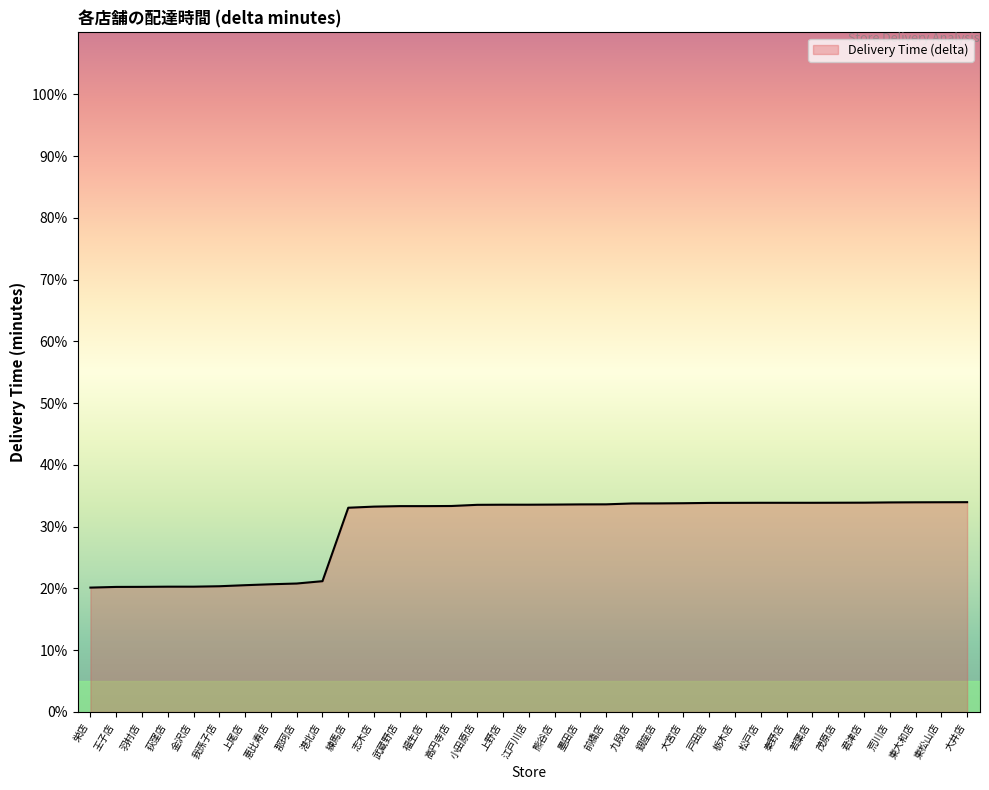

Read the value at 荒川店.

33.9